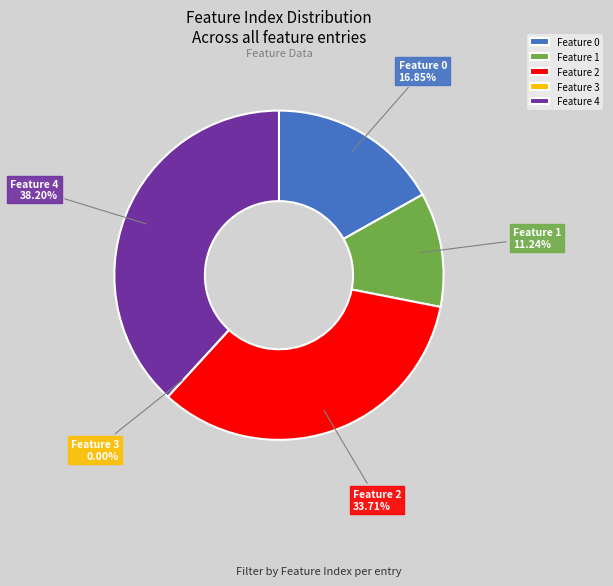

To the nearest percent, what is the combined percentage of Feature 1 and Feature 4?

49%